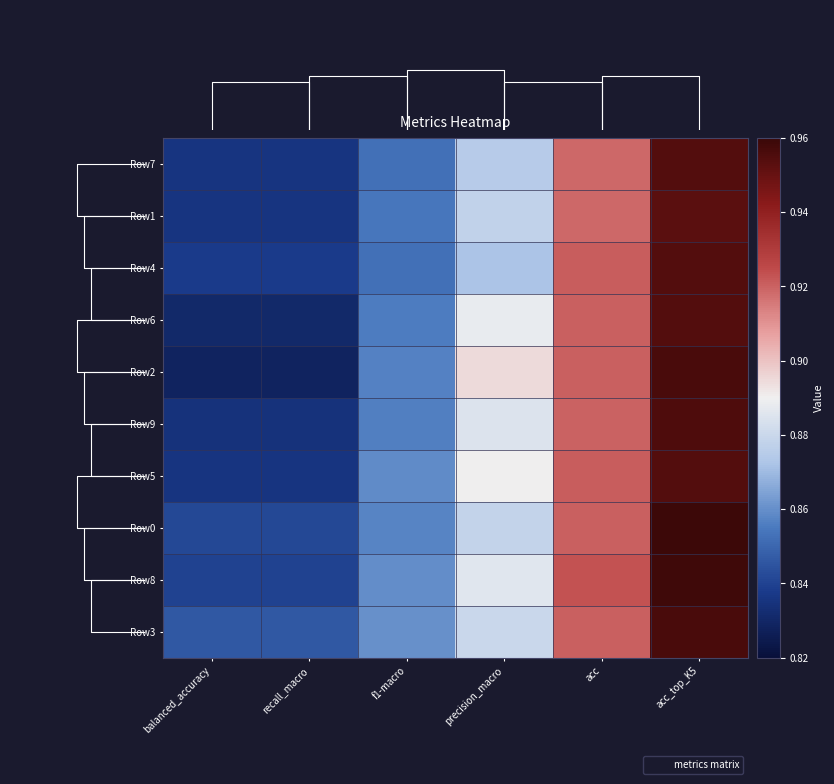

The value of Row3 at balanced_accuracy is 0.8. True or false?

True